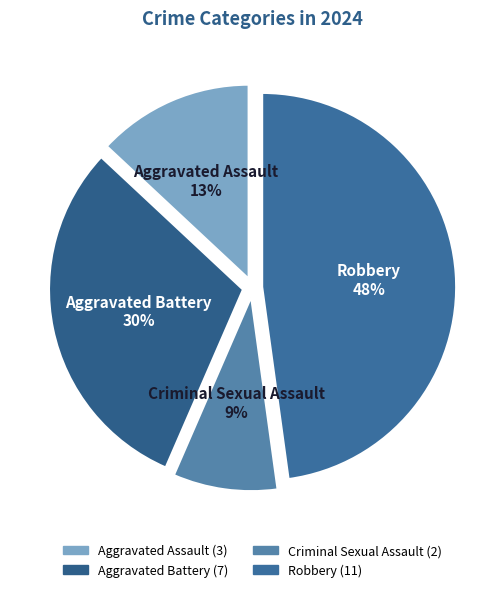

Is it true that Robbery is 48% of the pie?

True